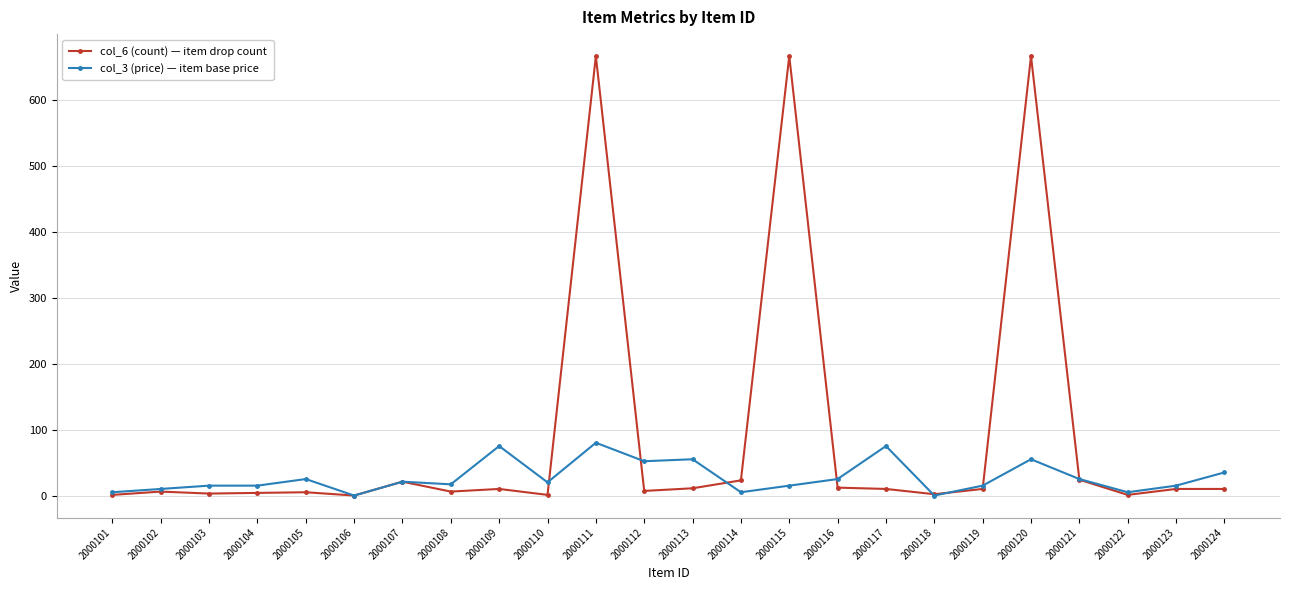

What is the maximum value shown in the chart?

666